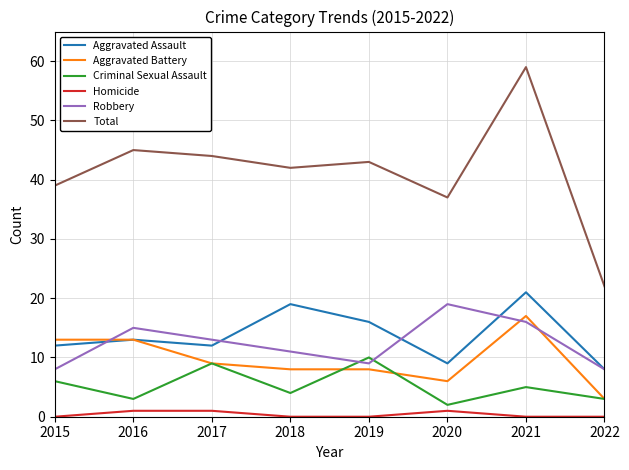

Which series has the widest spread of values?

Total